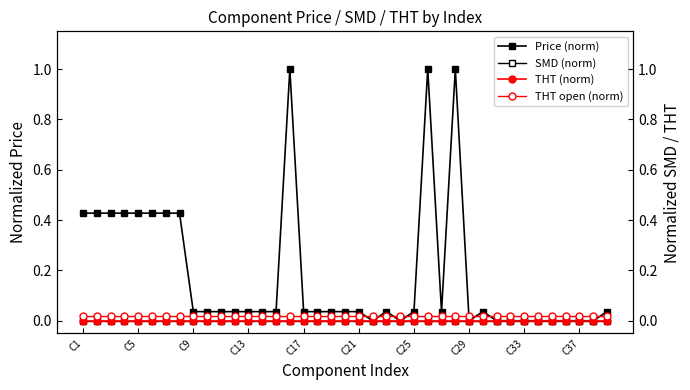

What is the greatest value displayed?

1.0